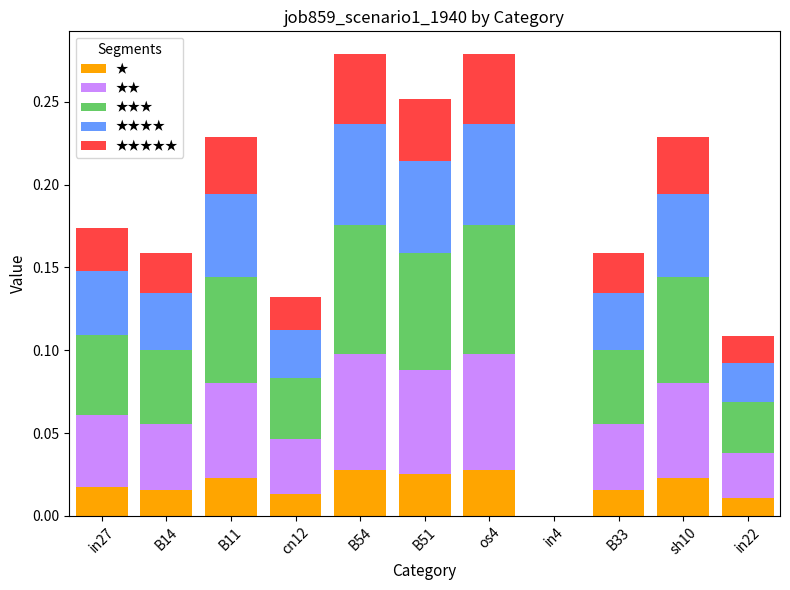

Are the bars grouped side by side (vs. stacked)?

No